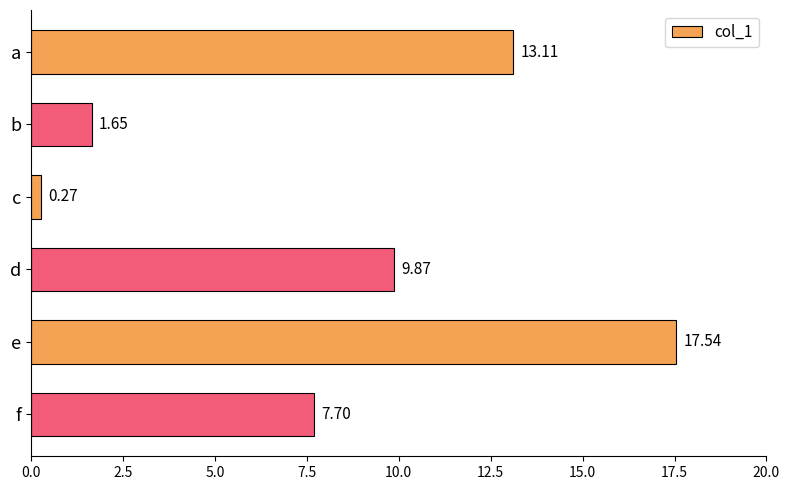

What is the difference between the second highest and second lowest values?

11.5